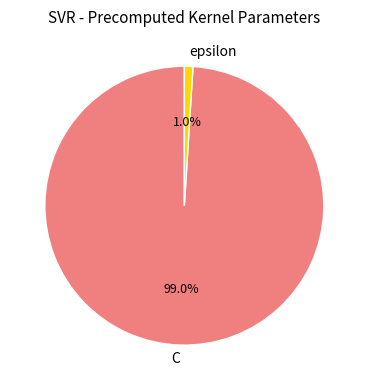

The epsilon slice represents 1% of the pie. True or false?

True